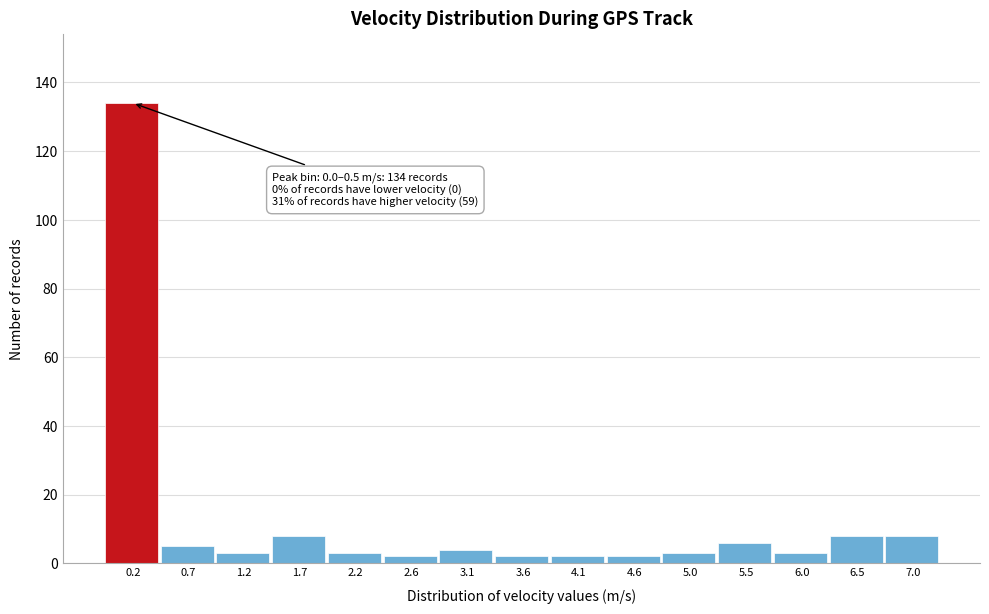

Which range on the x-axis has the tallest bar?

0.00 to 0.50